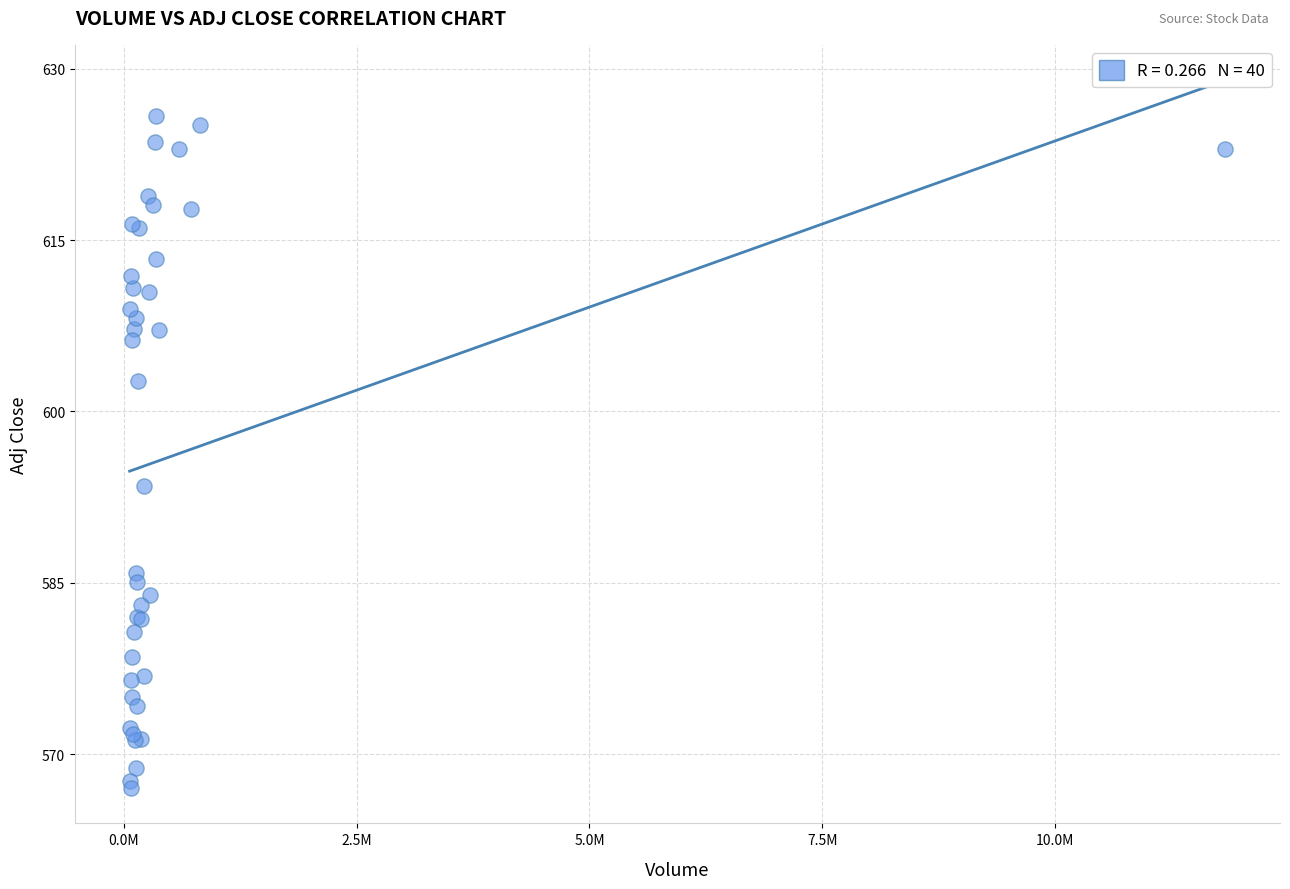

What Y value in the scatter plot is closest to 596?

593.5